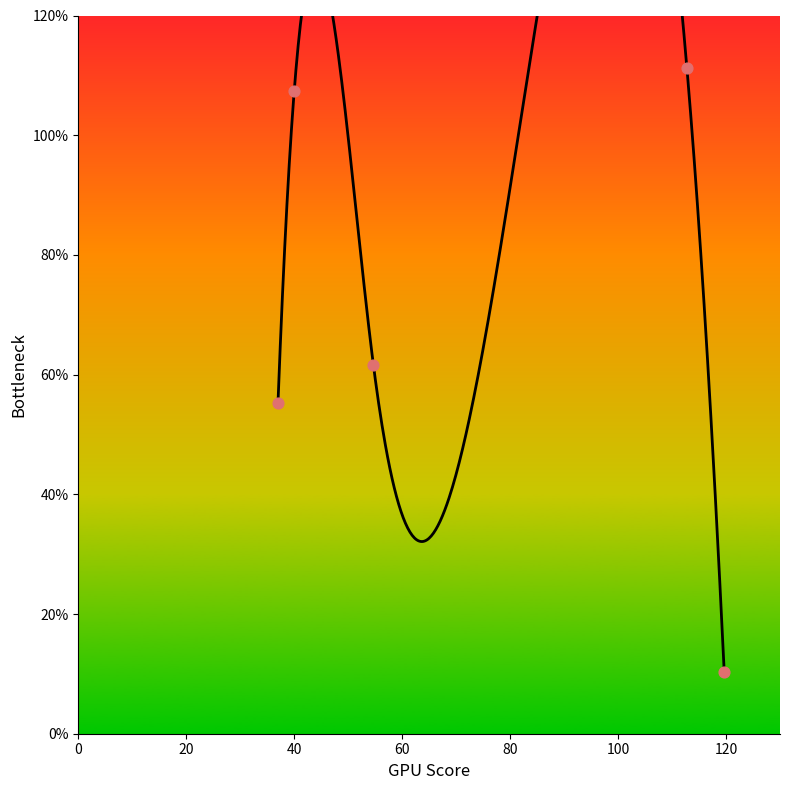

Between 112.75 and 40, which is larger?

112.75